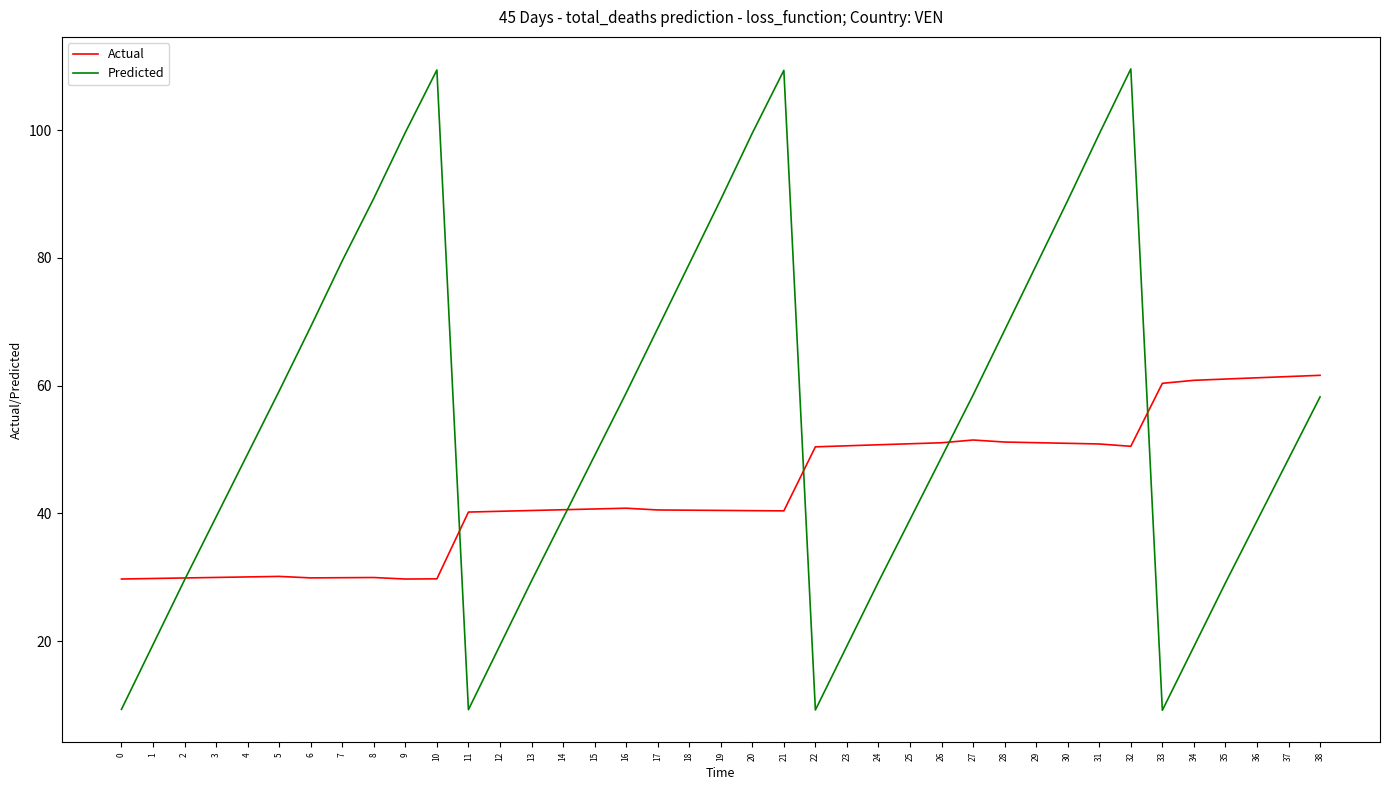

Which series has the largest range (max minus min)?

Predicted